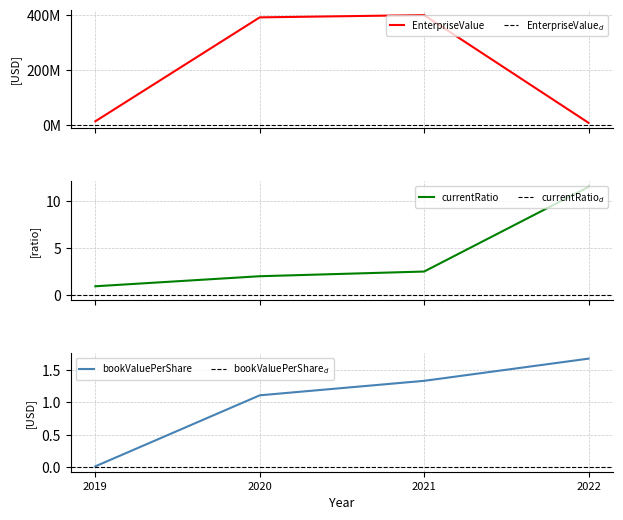

Reading right to left, list all the values displayed in this chart.

EnterpriseValue: 2022=7260513.8	2021=399667800.9	2020=391428208.6	2019=12754893.0
currentRatio: 2022=11.5	2021=2.5	2020=2.0	2019=0.9
bookValuePerShare: 2022=1.7	2021=1.3	2020=1.1	2019=0.0